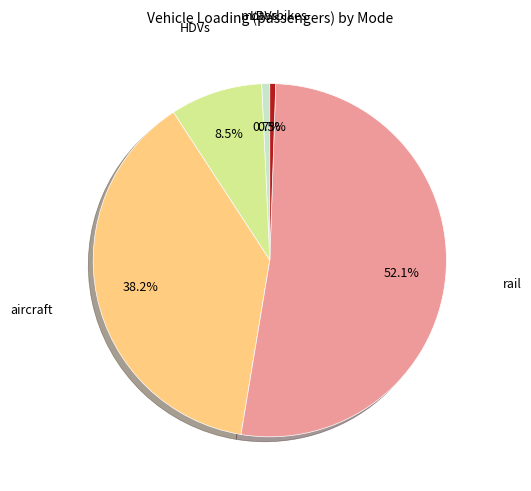

How many segments does this pie chart have?

5